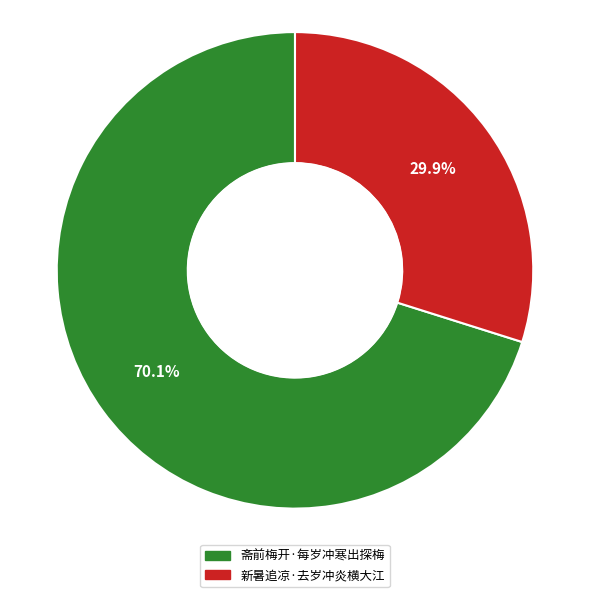

What is the smallest slice in the pie chart?

新暑追凉·去岁冲炎横大江